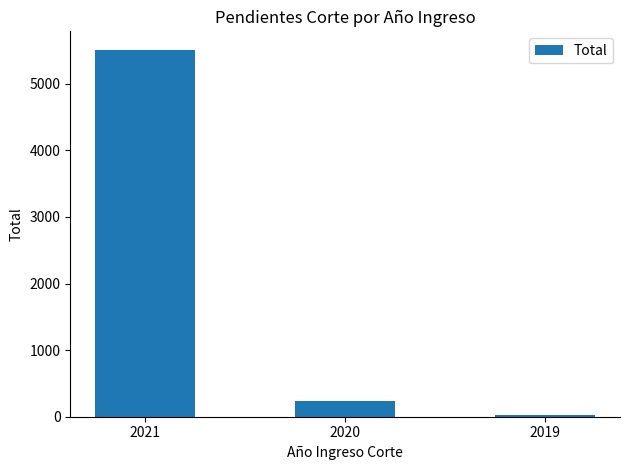

Reading left to right, list all the values displayed in this chart.

2021=5511	2020=237	2019=19